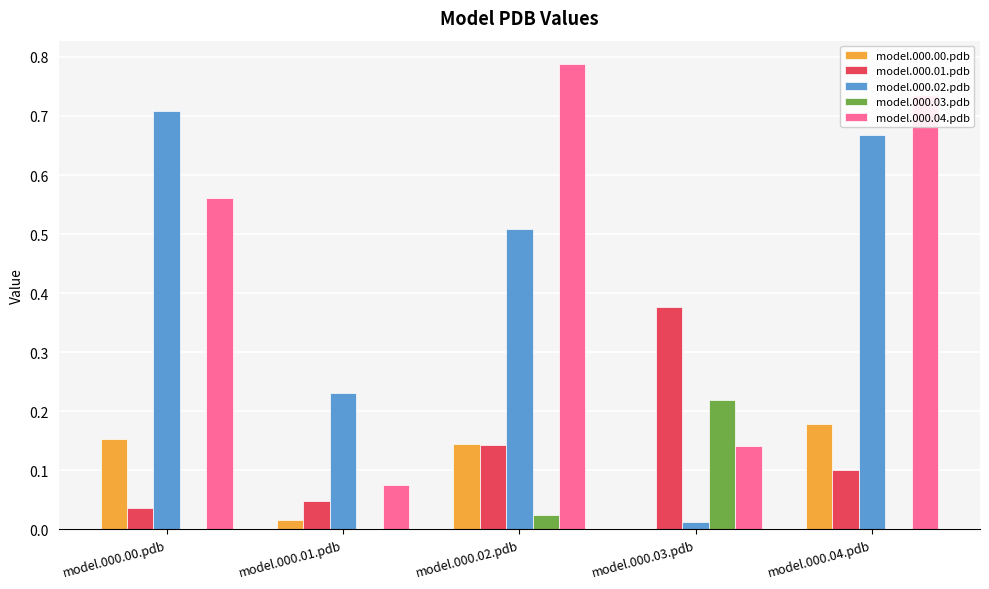

Which series has the largest total across all categories?

model.000.04.pdb